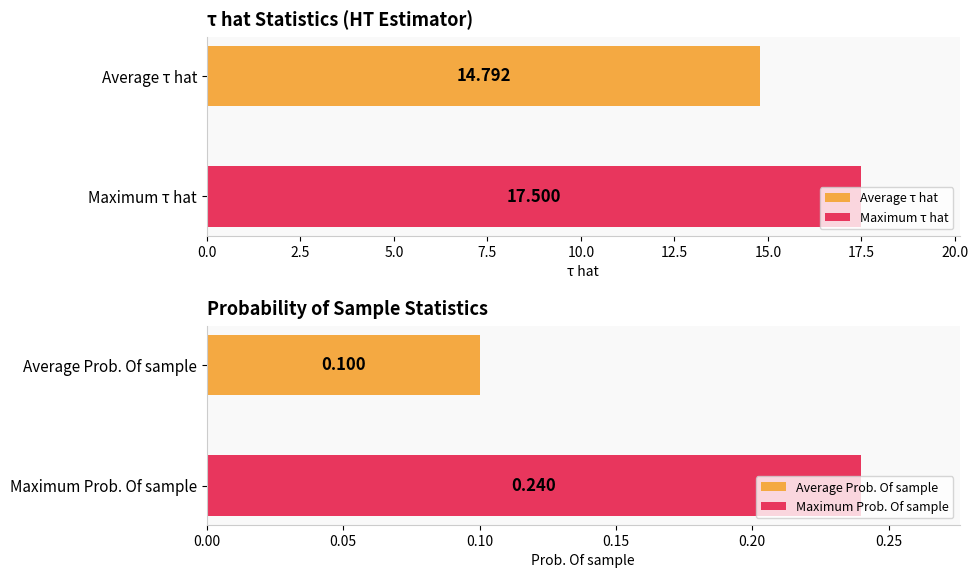

Is the value of Prob. Of sample at (1,5) greater than the value of τ hat at (3,3)?

No